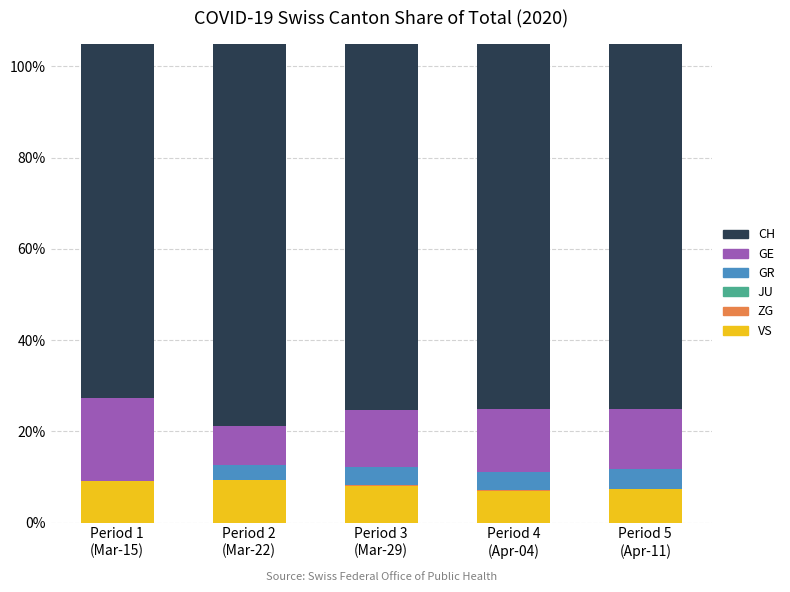

List the labels in order of VS value, largest first.

Period 2
(Mar-22), Period 1
(Mar-15), Period 3
(Mar-29), Period 5
(Apr-11), Period 4
(Apr-04)